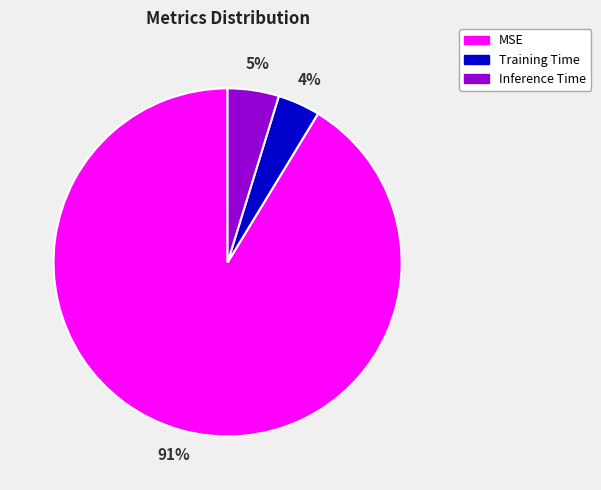

Rank the categories by value from lowest to highest.

Training Time, Inference Time, MSE